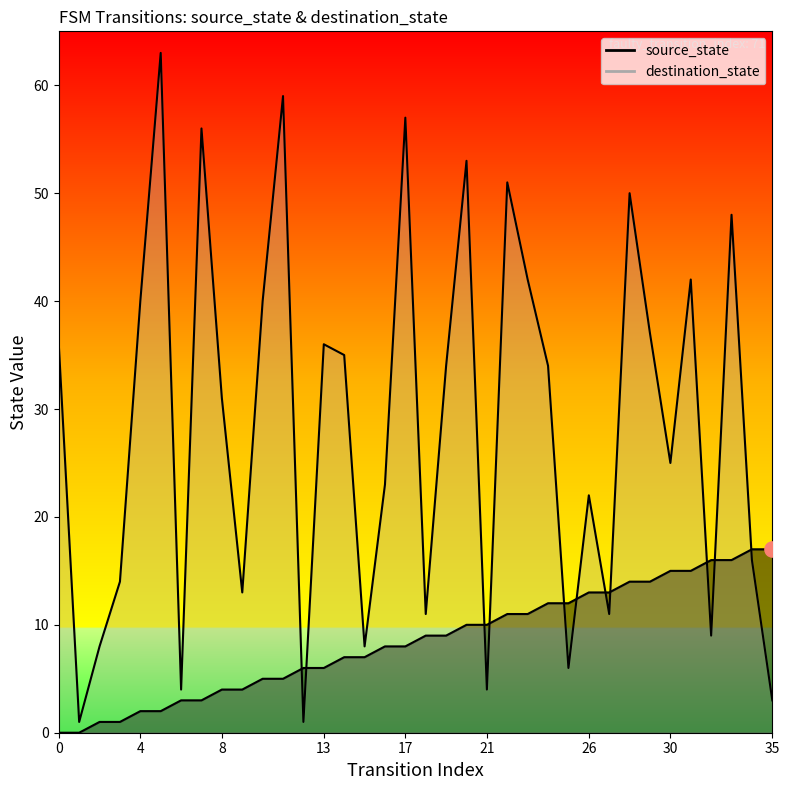

What are all the series names shown in the legend?

source_state, destination_state